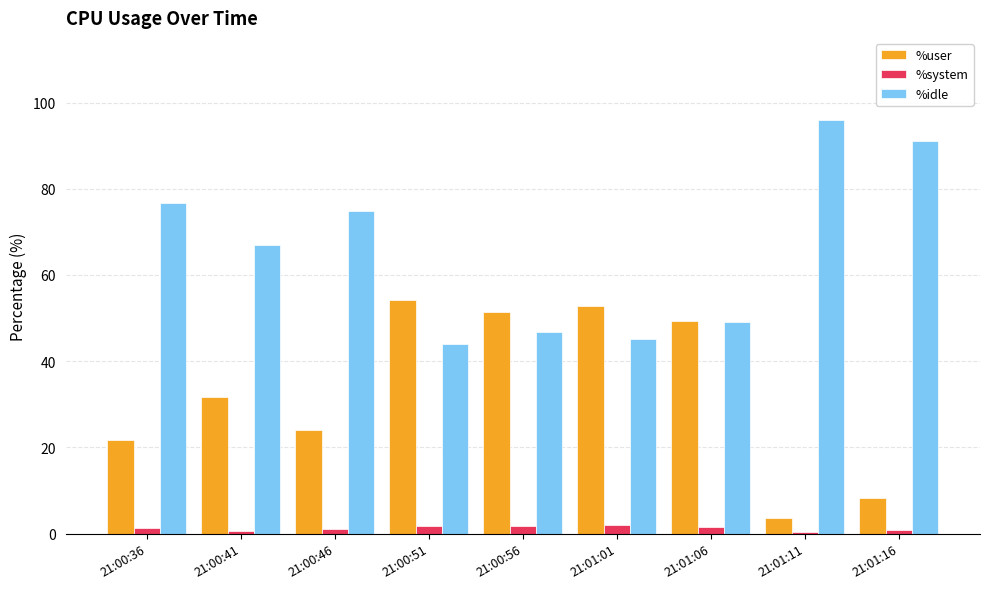

At which category does the chart reach its peak across all series?

21:01:11